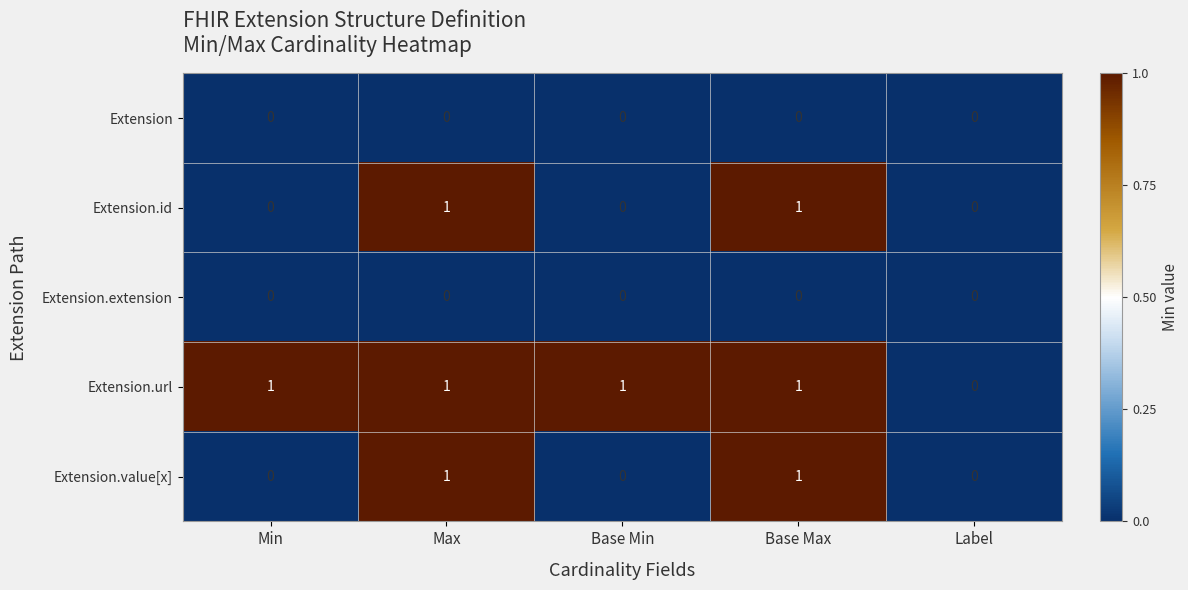

The value of Extension.value[x] at Min is 0. True or false?

True